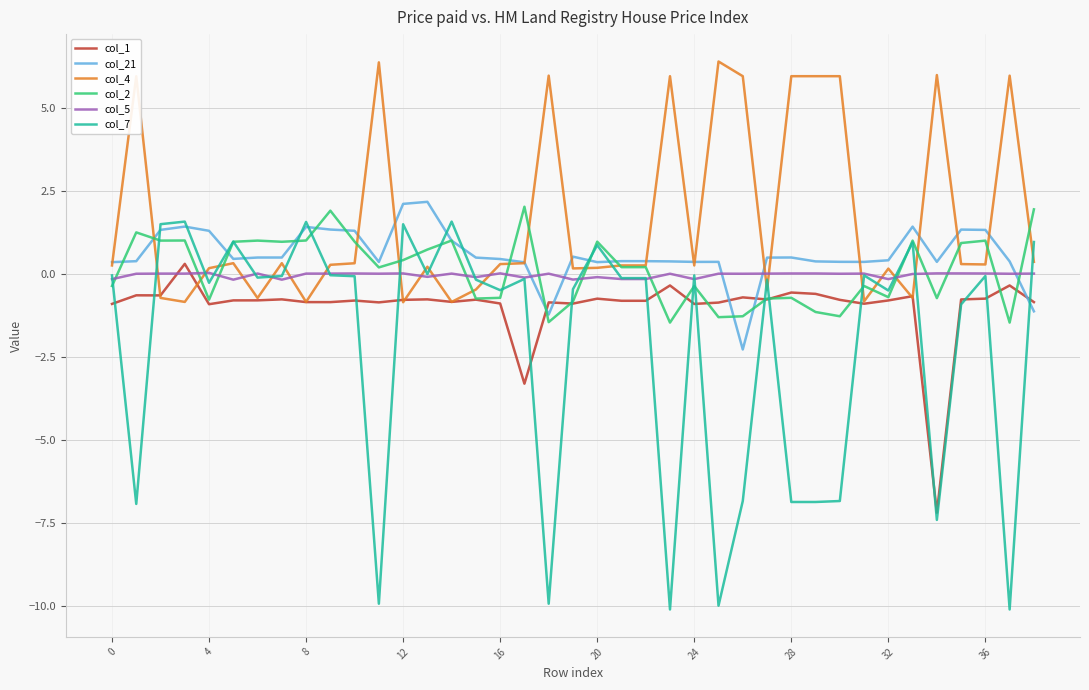

Which series has the widest spread of values?

col_7